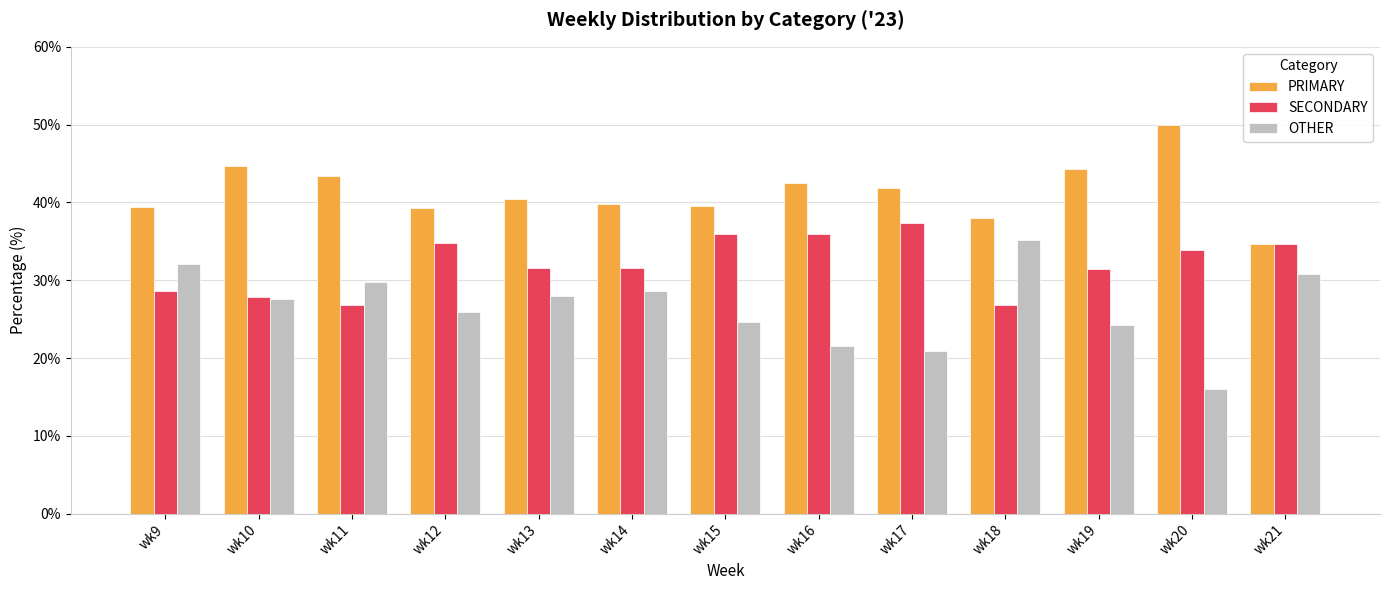

Rank the series at wk17 from highest to lowest value.

PRIMARY, SECONDARY, OTHER